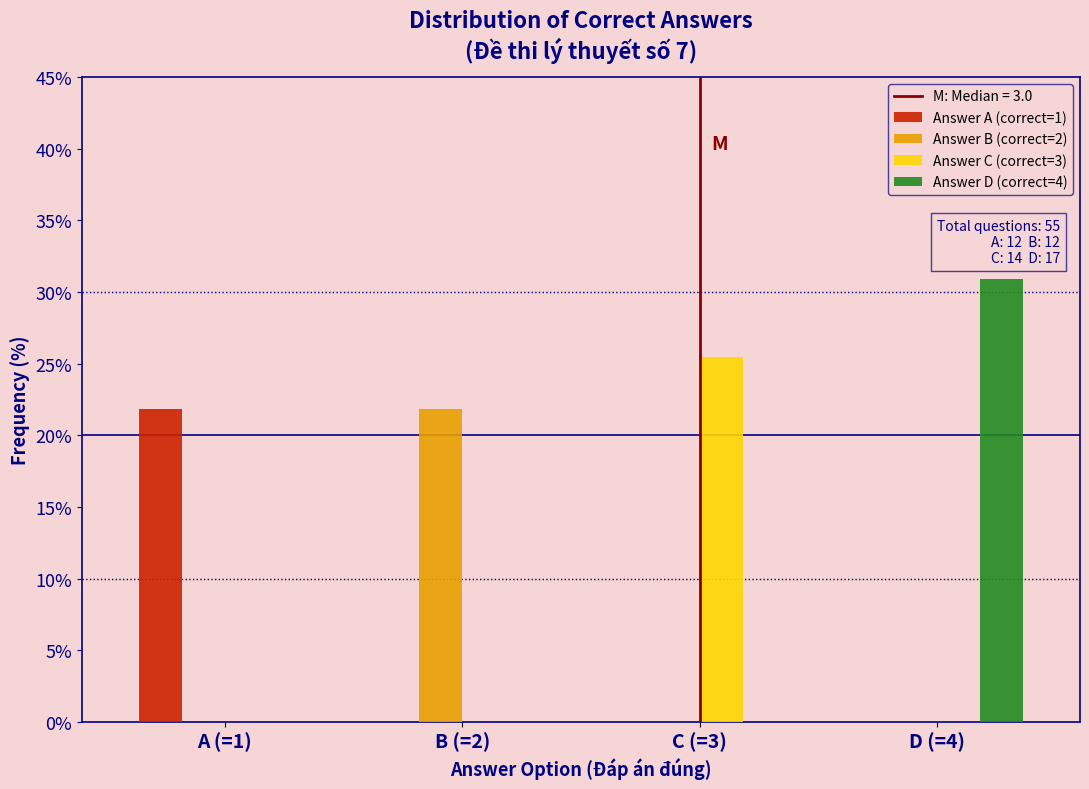

Reading right to left, extract all data points from this chart.

Answer A (correct=1): D (=4)=0.0	C (=3)=0.0	B (=2)=0.0	A (=1)=21.8
Answer B (correct=2): D (=4)=0.0	C (=3)=0.0	B (=2)=21.8	A (=1)=0.0
Answer C (correct=3): D (=4)=0.0	C (=3)=25.5	B (=2)=0.0	A (=1)=0.0
Answer D (correct=4): D (=4)=30.9	C (=3)=0.0	B (=2)=0.0	A (=1)=0.0